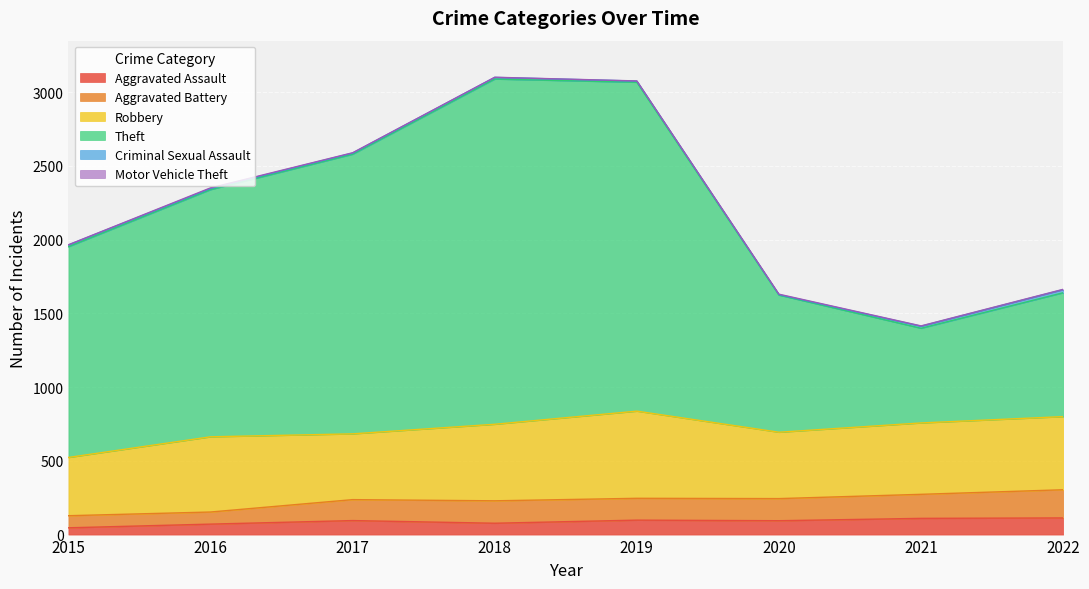

How many lines are shown in the chart?

6